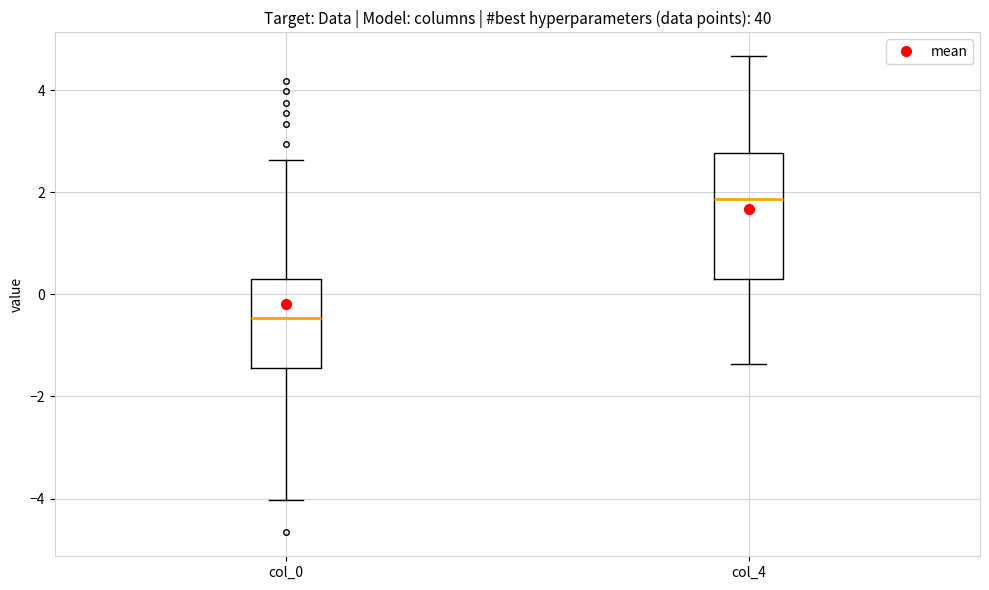

Reading left to right, read every box against the y-axis: the position of its median line, the range the box covers, and the ends of its whiskers. The values are not printed on the chart, so give them approximately, as read against the axis.

col_0: median -0.4, box -1.4 to 0.4, whiskers -4.0 to 2.6
col_4: median 1.8, box 0.4 to 2.8, whiskers -1.4 to 4.6